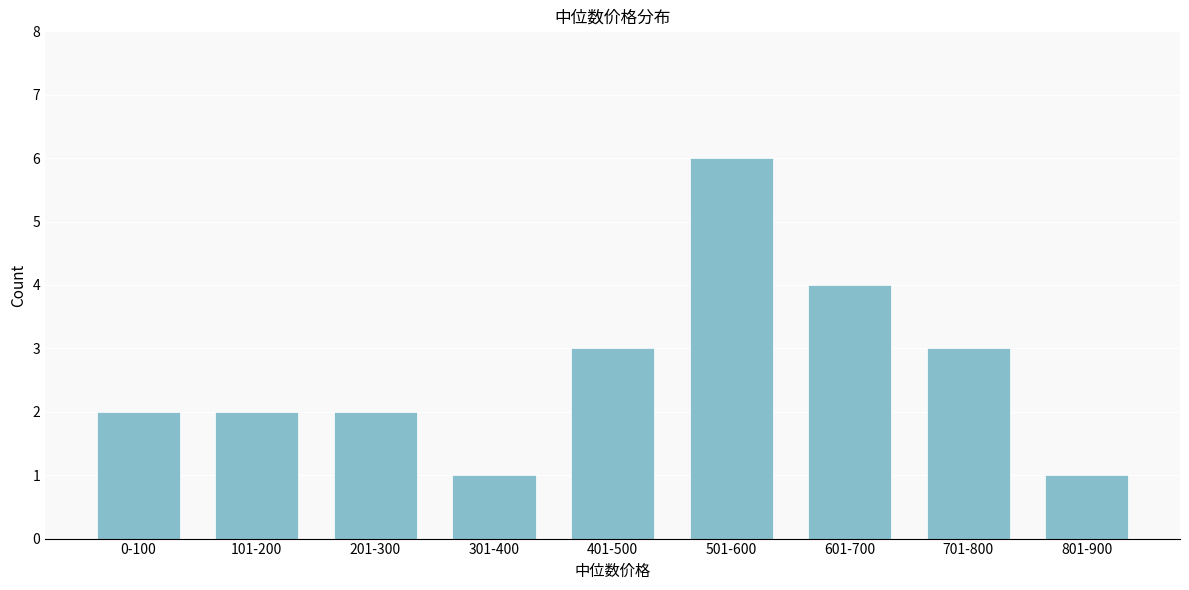

Reading left to right, list all the values displayed in this chart.

0-100=2	101-200=2	201-300=2	301-400=1	401-500=3	501-600=6	601-700=4	701-800=3	801-900=1